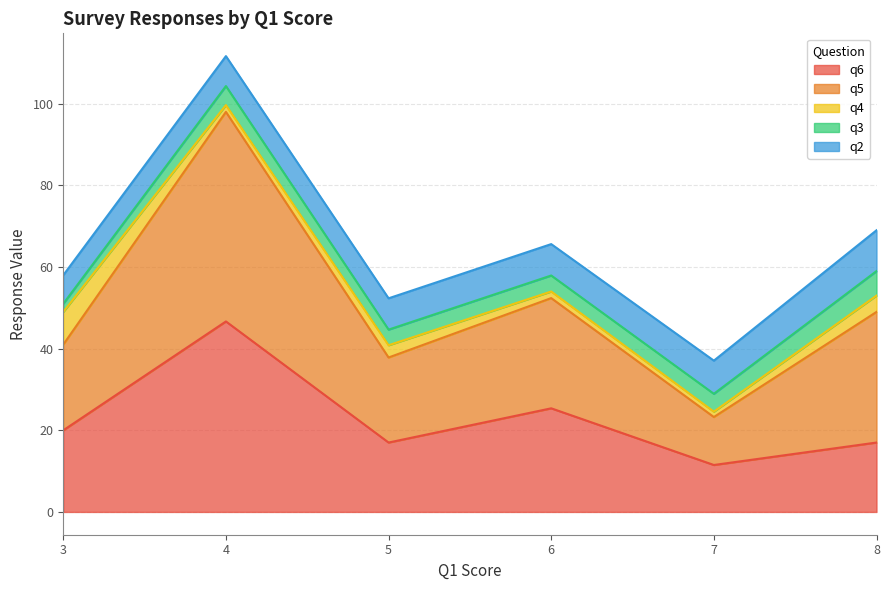

How many categories are shown in the chart?

40